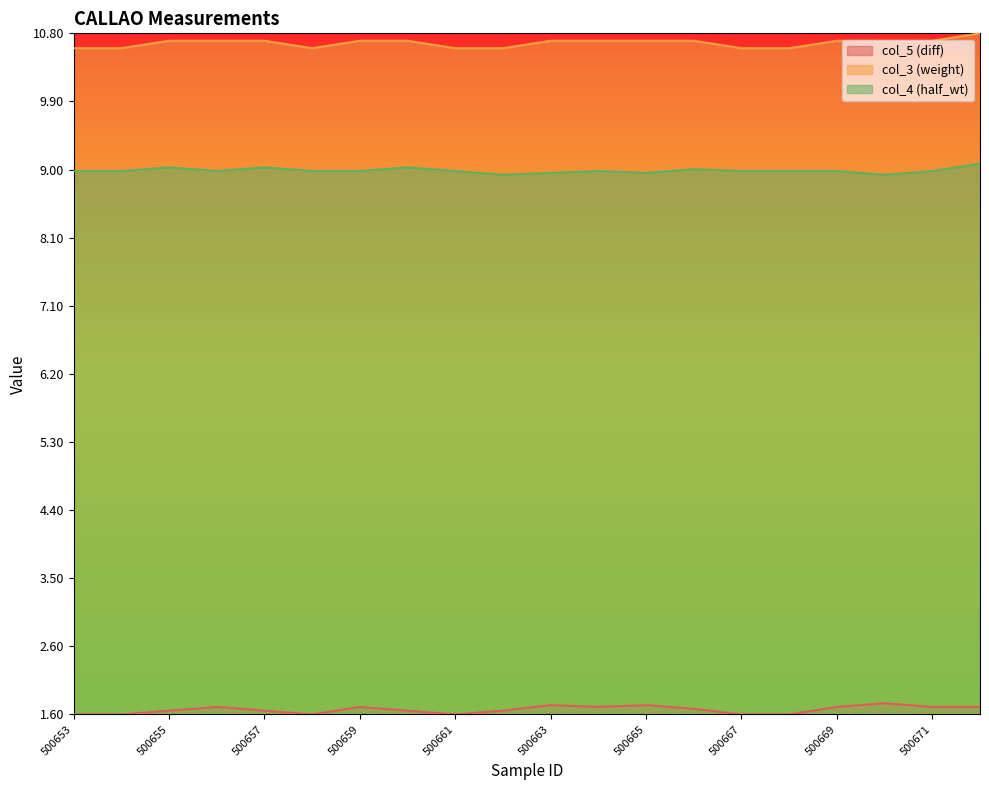

List the series in order of their peak value, highest first.

col_3 (weight), col_4 (half_wt), col_5 (diff)